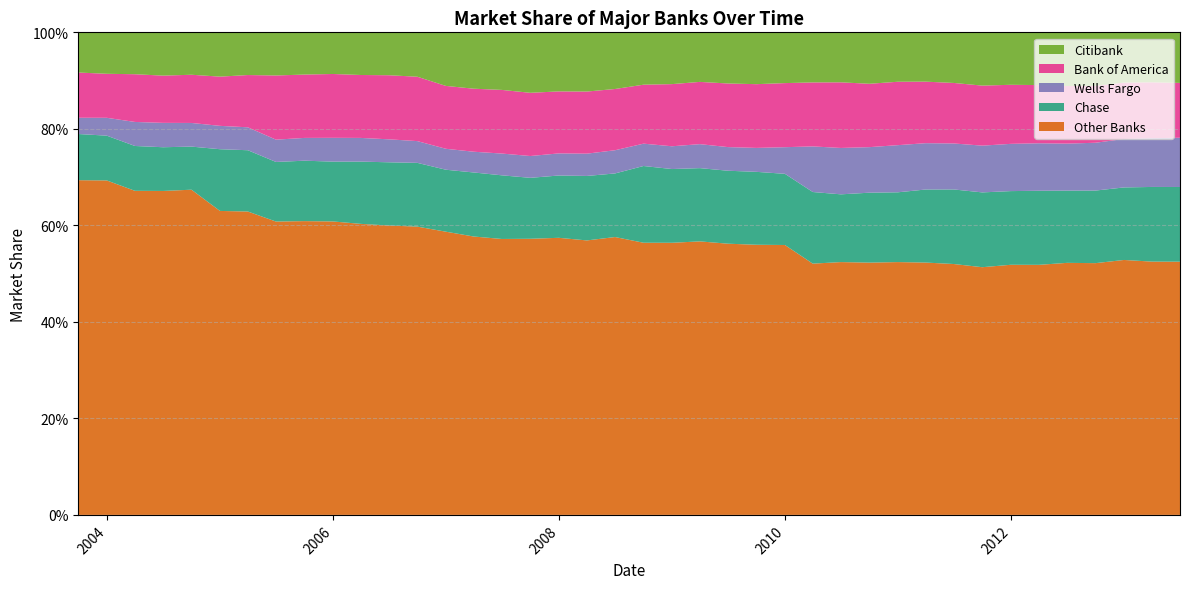

Reading left to right, what are all the values shown in this chart?

Other Banks: 0.7	0.7	0.7	0.7	0.7	0.6	0.6	0.6	0.6	0.6	0.6	0.6	0.6	0.6	0.6	0.6	0.6	0.6	0.6	0.6	0.6	0.6	0.6	0.6	0.6	0.6	0.5	0.5	0.5	0.5	0.5	0.5	0.5	0.5	0.5	0.5	0.5	0.5	0.5	0.5
Chase: 0.1	0.1	0.1	0.1	0.1	0.1	0.1	0.1	0.1	0.1	0.1	0.1	0.1	0.1	0.1	0.1	0.1	0.1	0.1	0.1	0.2	0.2	0.2	0.2	0.2	0.1	0.1	0.1	0.1	0.1	0.2	0.2	0.2	0.2	0.2	0.1	0.2	0.2	0.2	0.2
Wells Fargo: 0.0	0.0	0.0	0.1	0.0	0.0	0.0	0.0	0.0	0.0	0.0	0.0	0.0	0.0	0.0	0.0	0.0	0.0	0.0	0.0	0.0	0.0	0.0	0.0	0.0	0.1	0.1	0.1	0.1	0.1	0.1	0.1	0.1	0.1	0.1	0.1	0.1	0.1	0.1	0.1
Bank of America: 0.1	0.1	0.1	0.1	0.1	0.1	0.1	0.1	0.1	0.1	0.1	0.1	0.1	0.1	0.1	0.1	0.1	0.1	0.1	0.1	0.1	0.1	0.1	0.1	0.1	0.1	0.1	0.1	0.1	0.1	0.1	0.1	0.1	0.1	0.1	0.1	0.1	0.1	0.1	0.1
Citibank: 0.1	0.1	0.1	0.1	0.1	0.1	0.1	0.1	0.1	0.1	0.1	0.1	0.1	0.1	0.1	0.1	0.1	0.1	0.1	0.1	0.1	0.1	0.1	0.1	0.1	0.1	0.1	0.1	0.1	0.1	0.1	0.1	0.1	0.1	0.1	0.1	0.1	0.1	0.1	0.1